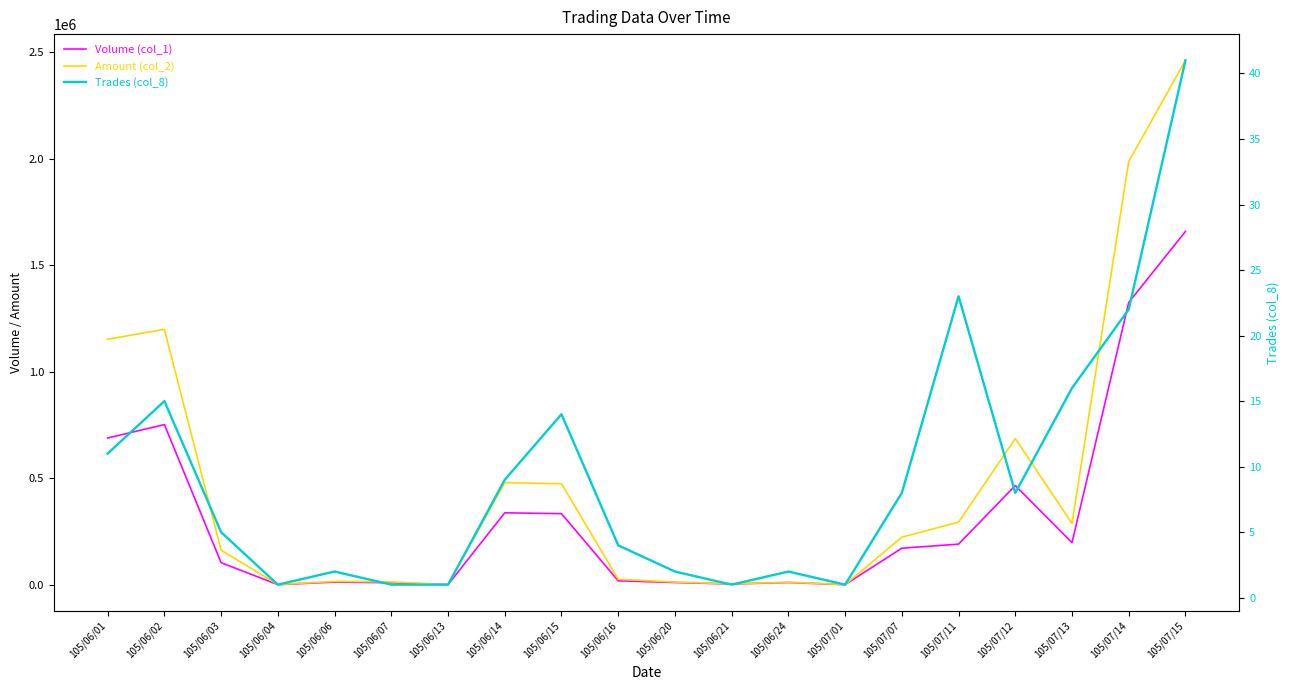

What are all the series names shown in the legend?

Volume (col_1), Amount (col_2), Trades (col_8)